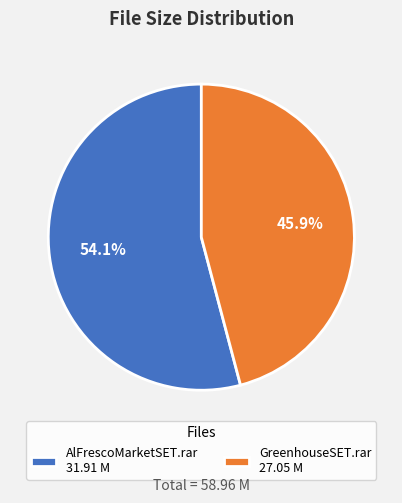

Which has a higher value, GreenhouseSET.rar or AlFrescoMarketSET.rar?

AlFrescoMarketSET.rar